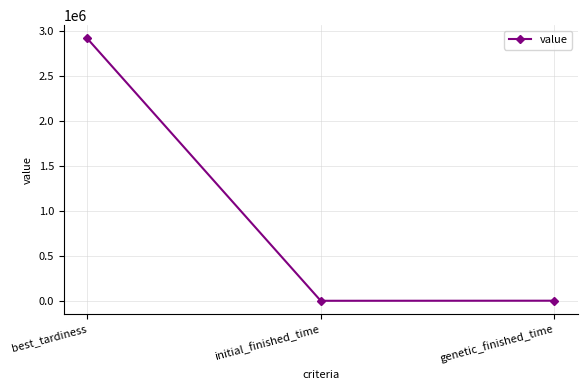

What is the label of the 3rd point from the right?

best_tardiness